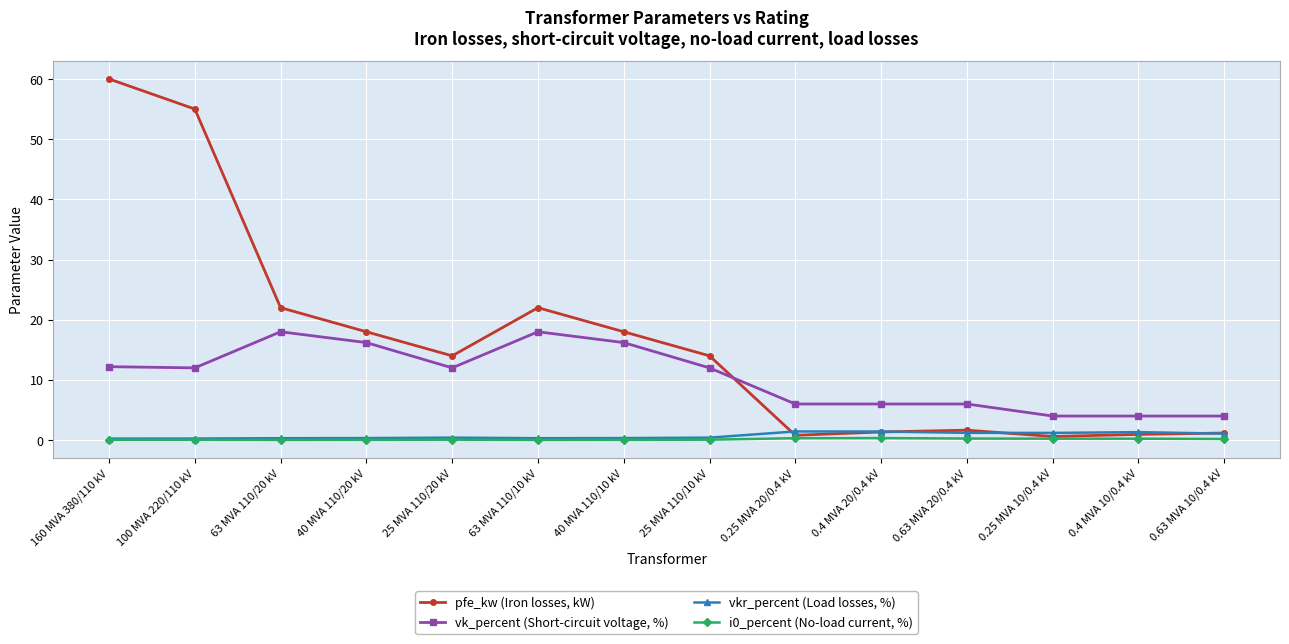

Is this an area chart (filled region under the line)?

No